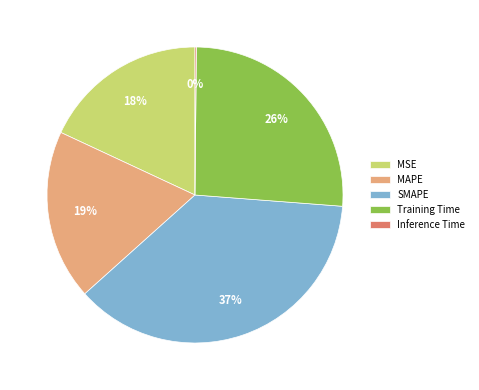

True or false: MAPE accounts for 19% of the total.

True